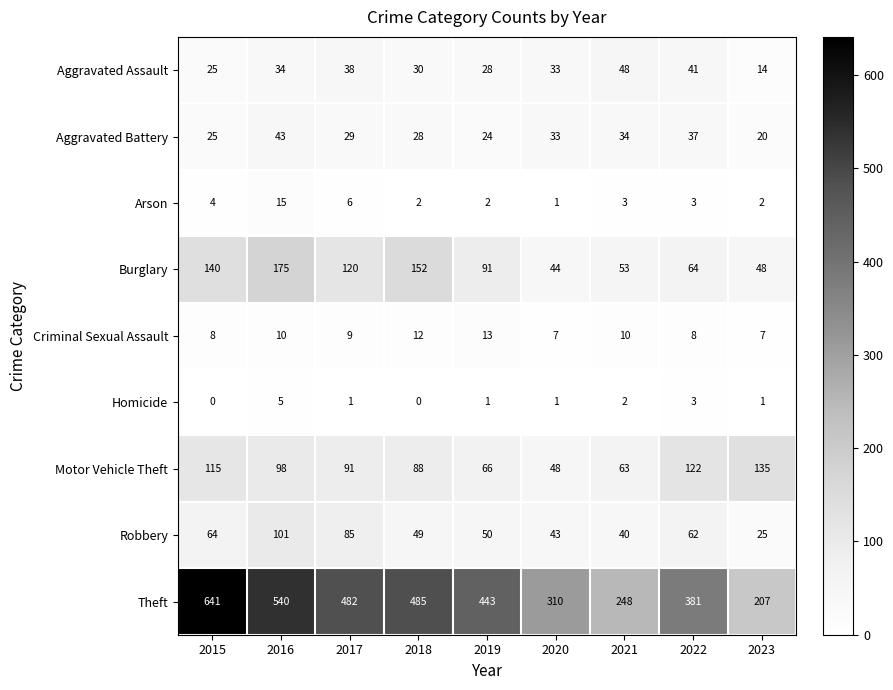

Is it true that Aggravated Battery equals 20 at 2023?

True